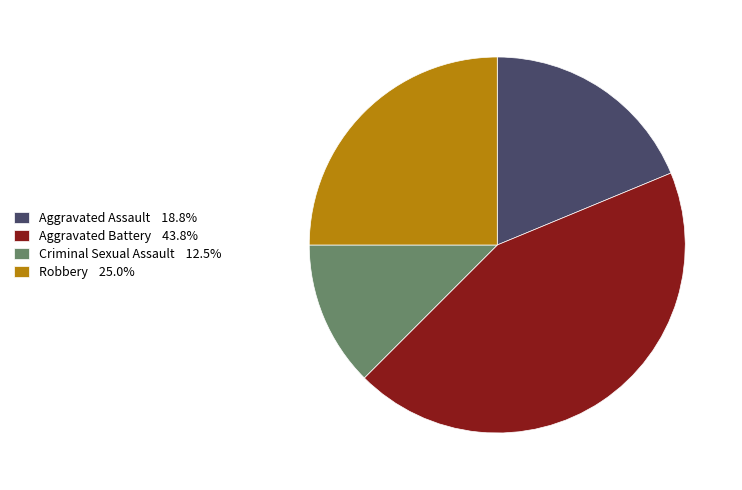

What is the ratio of the value at Criminal Sexual Assault to the value at Robbery?

0.5